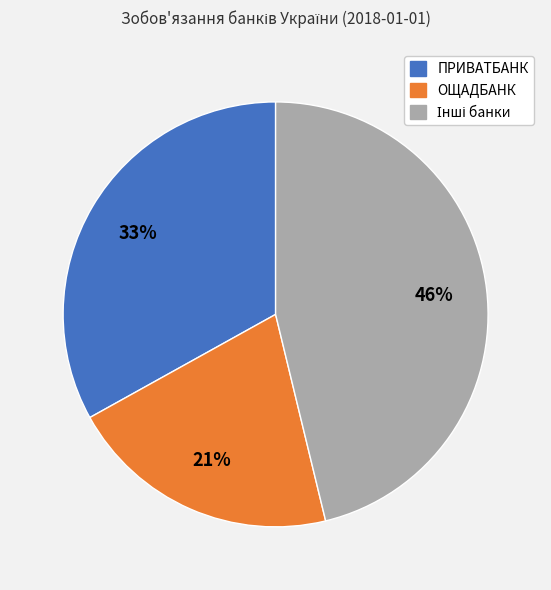

Does any single category account for the majority?

No